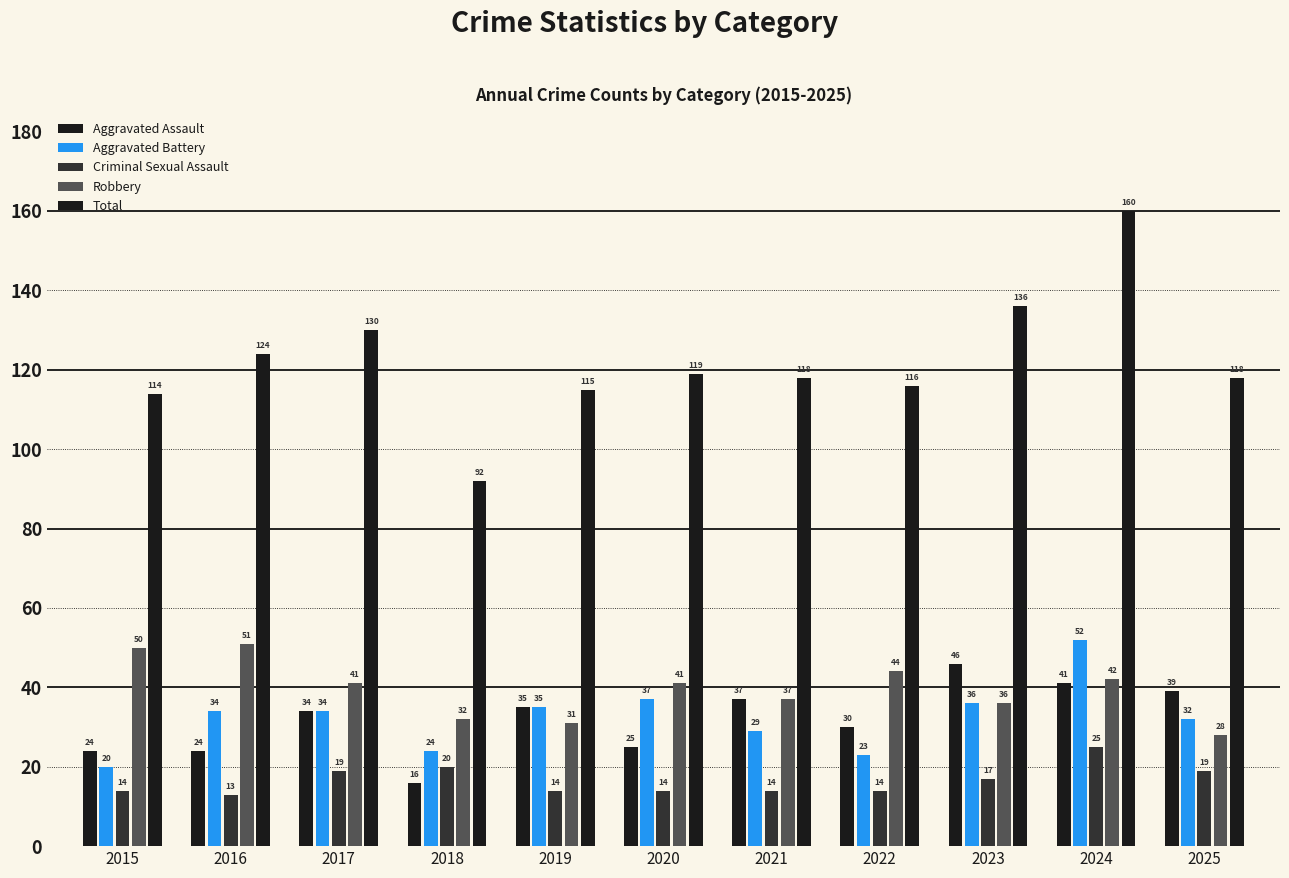

At how many categories does at least one series exceed 86?

11